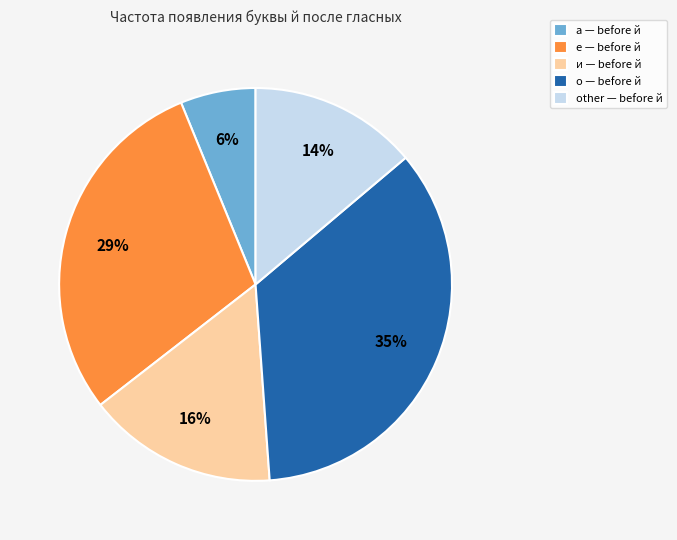

Approximately how many times larger is the value at и compared to other?

1.1